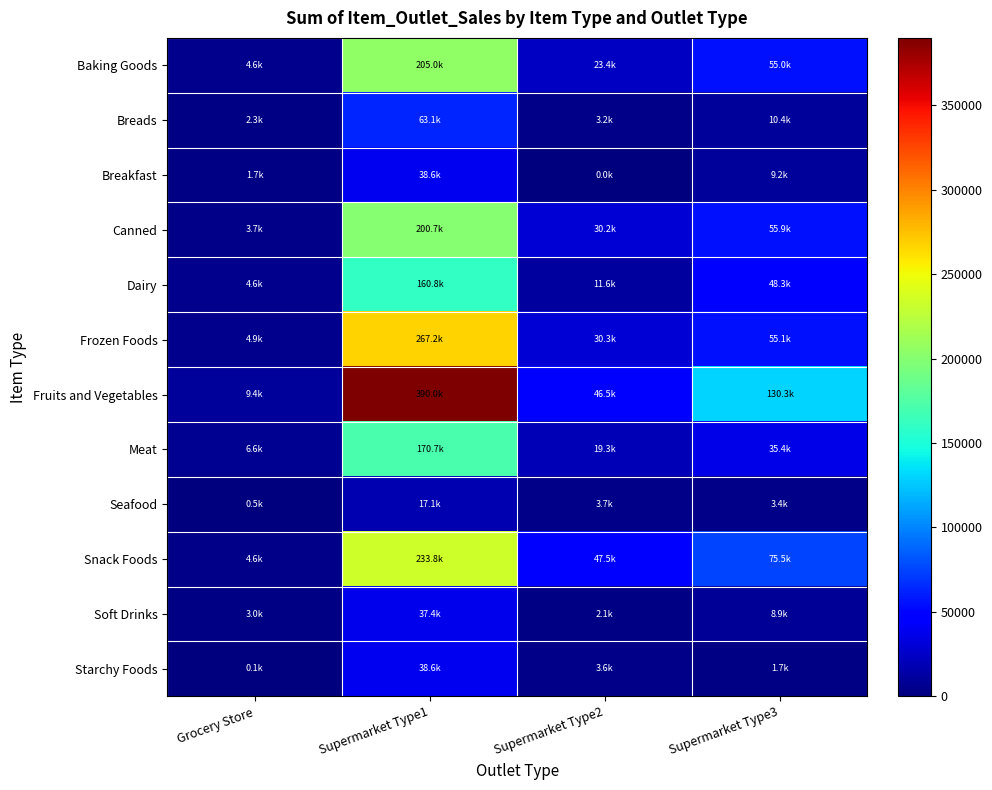

Reading left to right, extract all data points from this chart.

Baking Goods: Grocery Store=4629.3	Supermarket Type1=205029.8	Supermarket Type2=23353.6	Supermarket Type3=55001.1
Breads: Grocery Store=2311.0	Supermarket Type1=63120.5	Supermarket Type2=3211.2	Supermarket Type3=10395.1
Breakfast: Grocery Store=1745.1	Supermarket Type1=38610.4	Supermarket Type2=0.0	Supermarket Type3=9208.7
Canned: Grocery Store=3745.8	Supermarket Type1=200666.8	Supermarket Type2=30164.7	Supermarket Type3=55901.2
Dairy: Grocery Store=4585.4	Supermarket Type1=160771.4	Supermarket Type2=11582.9	Supermarket Type3=48335.1
Frozen Foods: Grocery Store=4897.6	Supermarket Type1=267181.5	Supermarket Type2=30307.9	Supermarket Type3=55055.7
Fruits and Vegetables: Grocery Store=9449.0	Supermarket Type1=389981.7	Supermarket Type2=46461.5	Supermarket Type3=130283.7
Meat: Grocery Store=6644.7	Supermarket Type1=170747.1	Supermarket Type2=19332.2	Supermarket Type3=35365.3
Seafood: Grocery Store=529.3	Supermarket Type1=17111.7	Supermarket Type2=3745.1	Supermarket Type3=3435.5
Snack Foods: Grocery Store=4556.1	Supermarket Type1=233813.6	Supermarket Type2=47456.9	Supermarket Type3=75483.7
Soft Drinks: Grocery Store=3042.0	Supermarket Type1=37422.0	Supermarket Type2=2053.3	Supermarket Type3=8919.1
Starchy Foods: Grocery Store=58.6	Supermarket Type1=38605.1	Supermarket Type2=3605.3	Supermarket Type3=1677.8